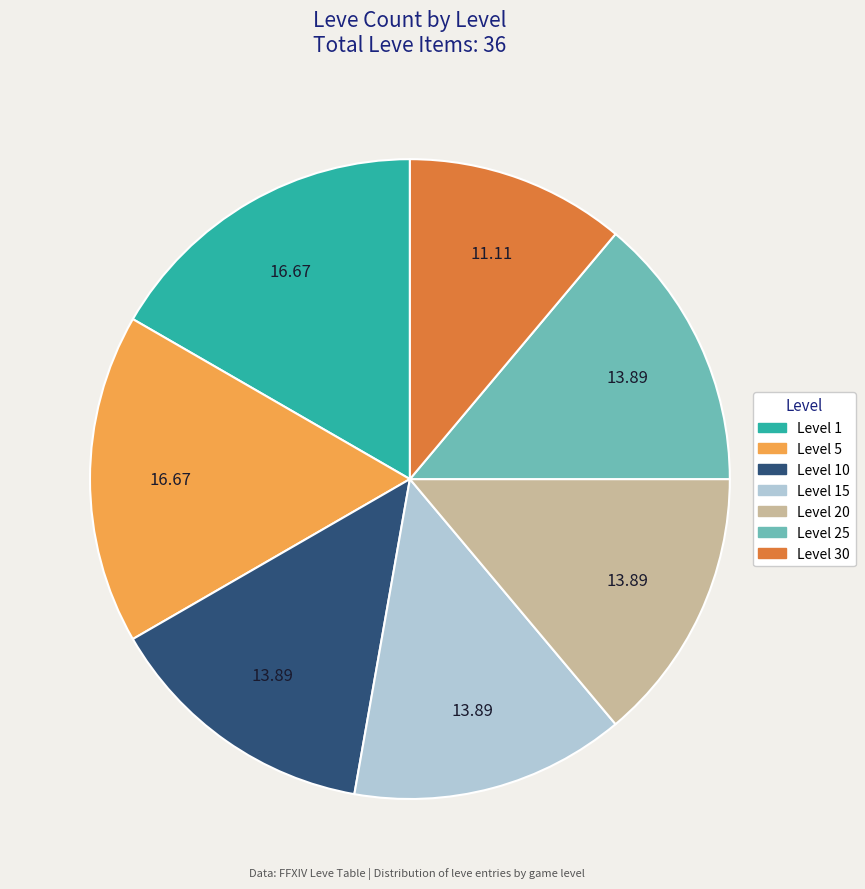

Is there a majority slice in this chart?

No